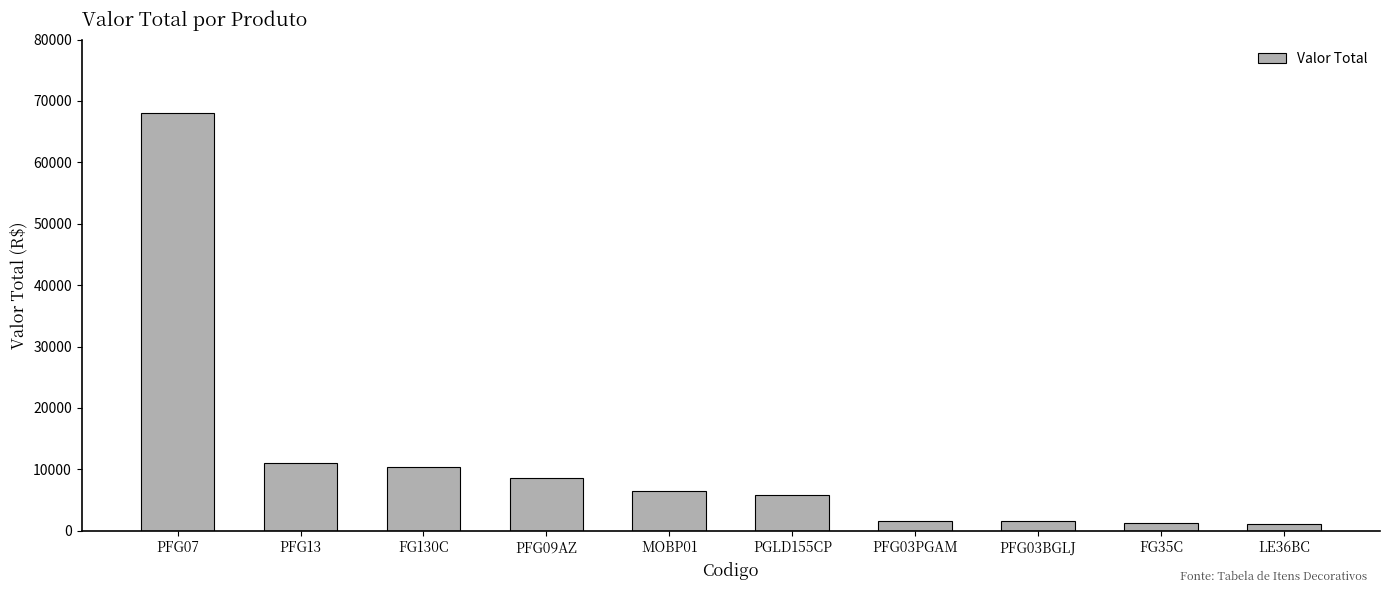

Approximately how many times larger is the value at PFG03BGLJ compared to FG35C?

1.2